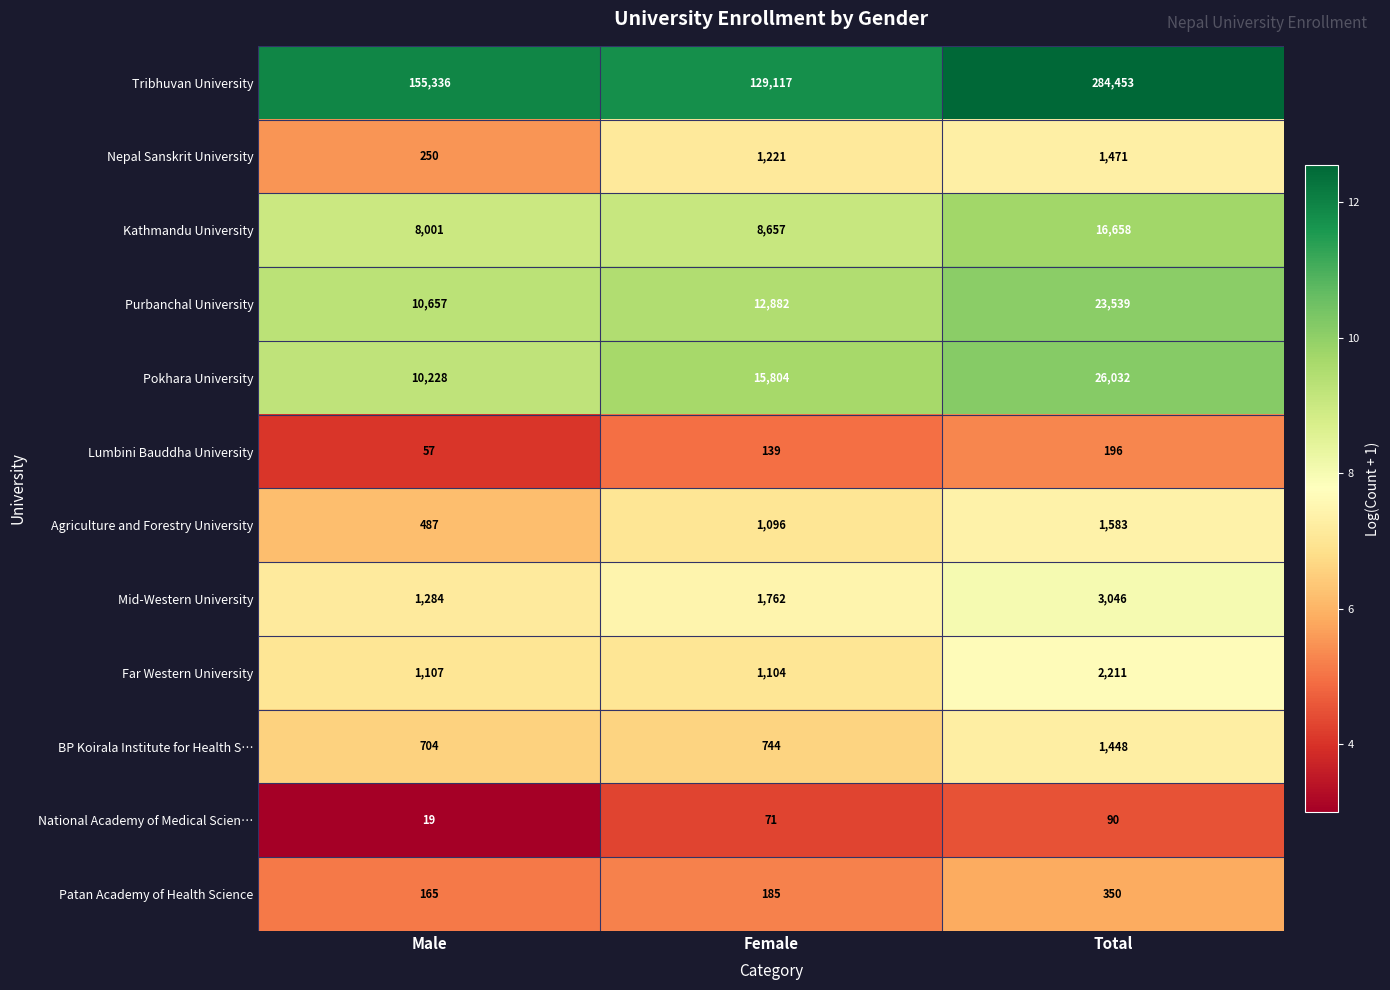

Which category has the highest value in the Patan Academy of Health Science series?

Total